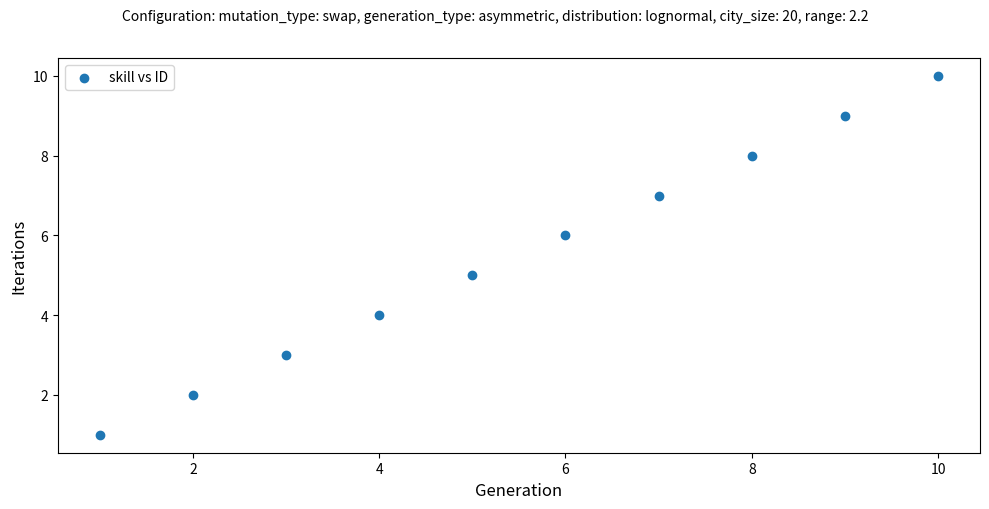

What is the range of Y values (max minus min)?

9